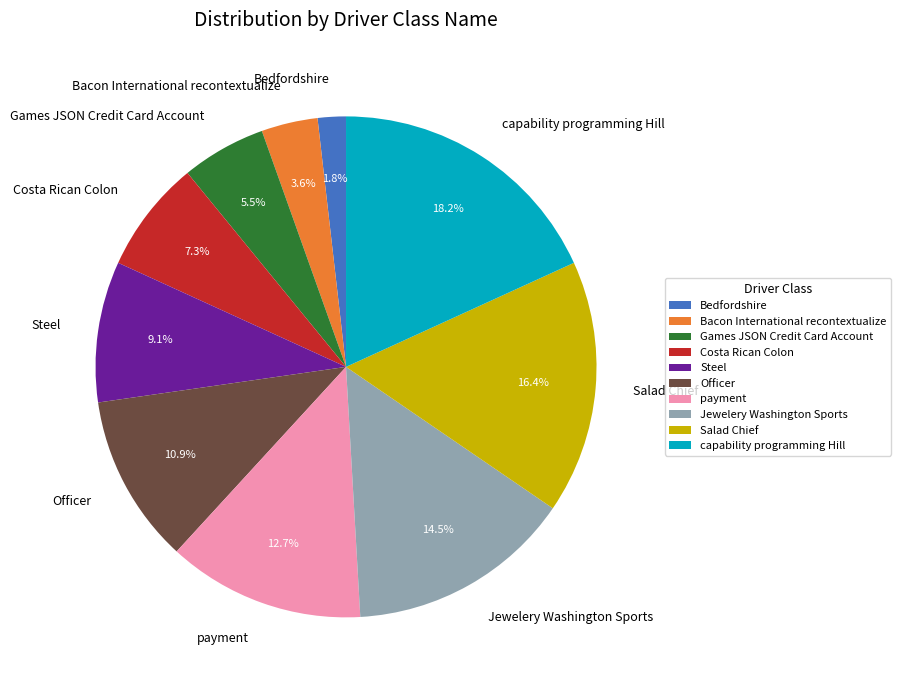

Combined, do Salad Chief and capability programming Hill account for over 50%?

No